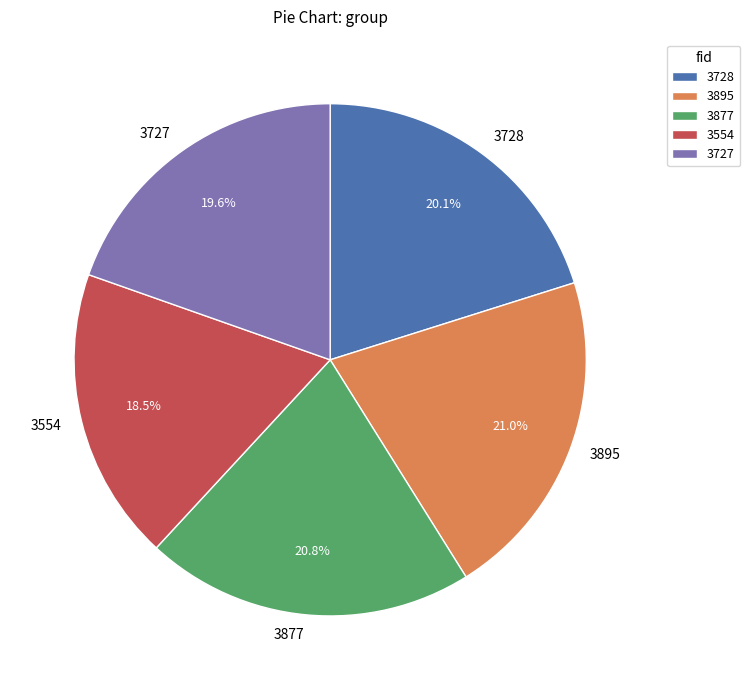

Count the number of slices in the pie.

5